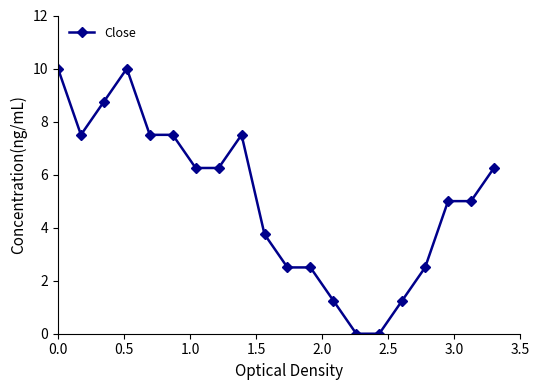

What is the value of the 4th point from the left?

10.0